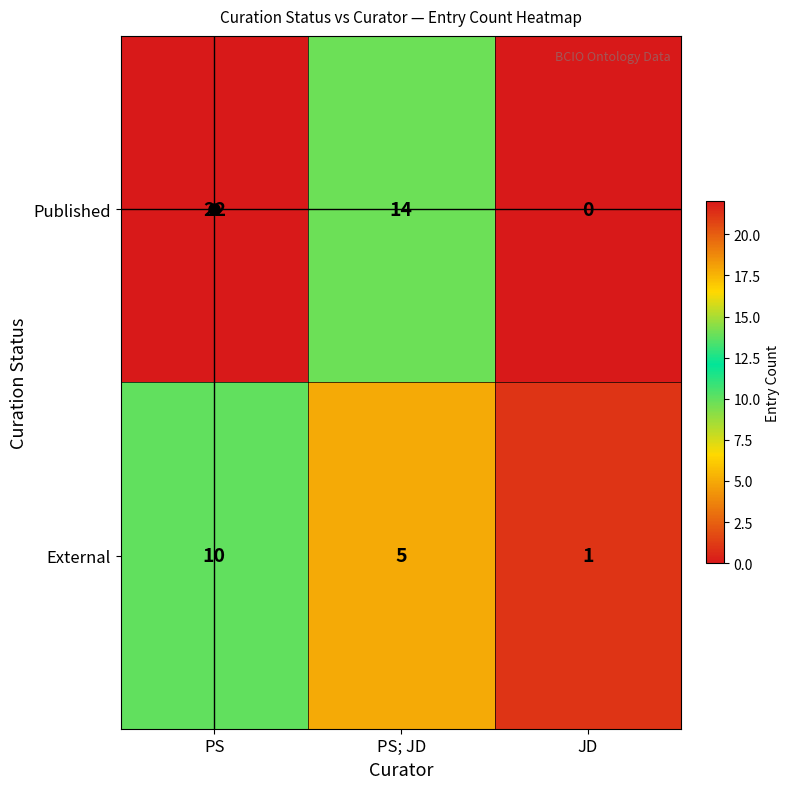

Which series has the largest total across all categories?

Published